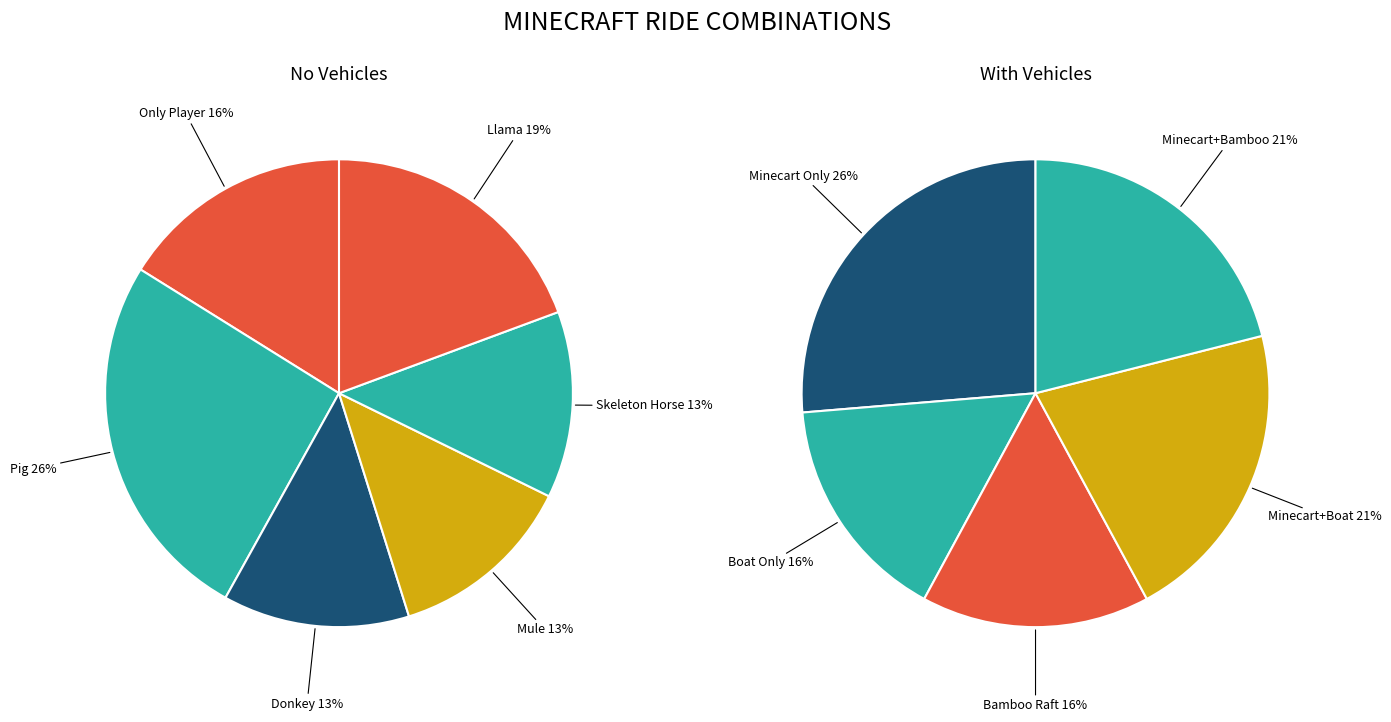

True or false: Skeleton Horse accounts for 21% of the total.

False